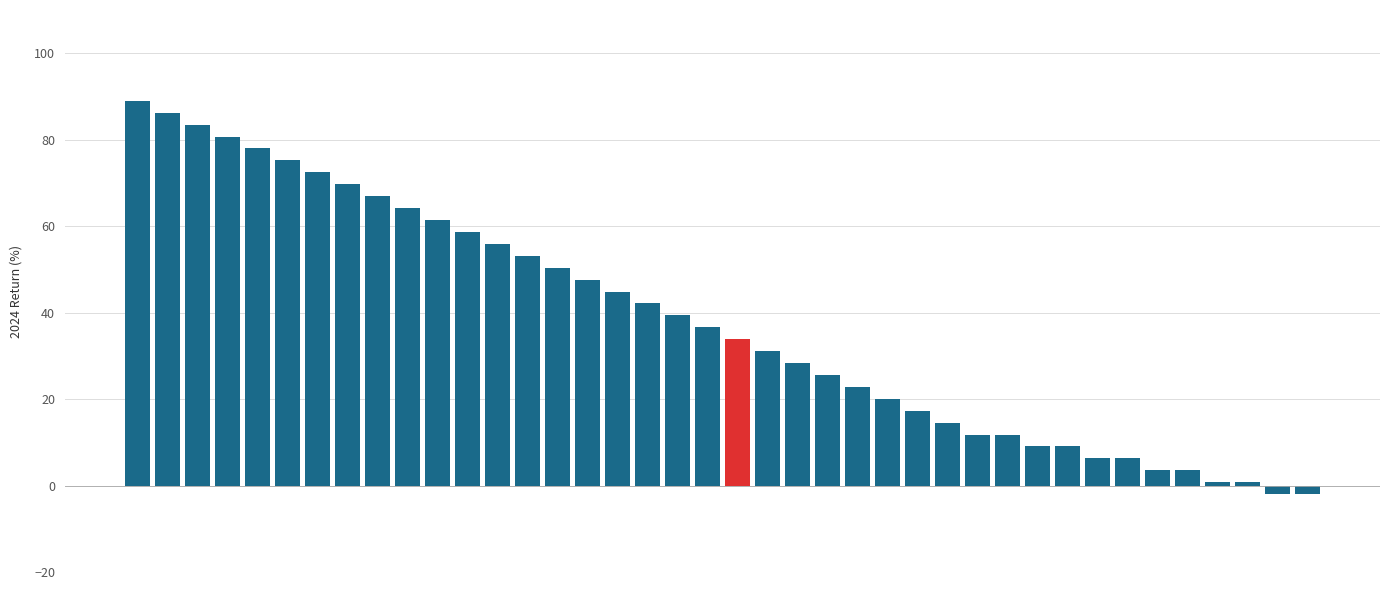

What is the average value?

37.7